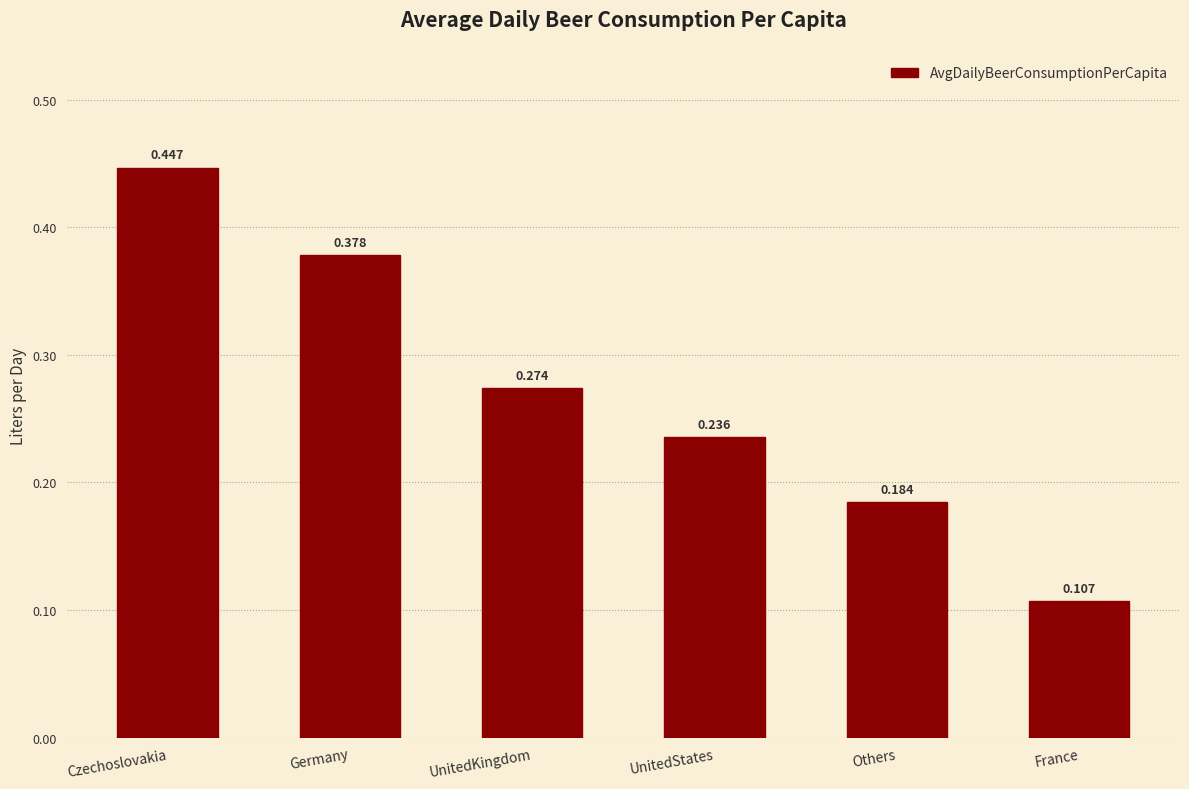

What is the change in value from Czechoslovakia to UnitedStates?

-0.2